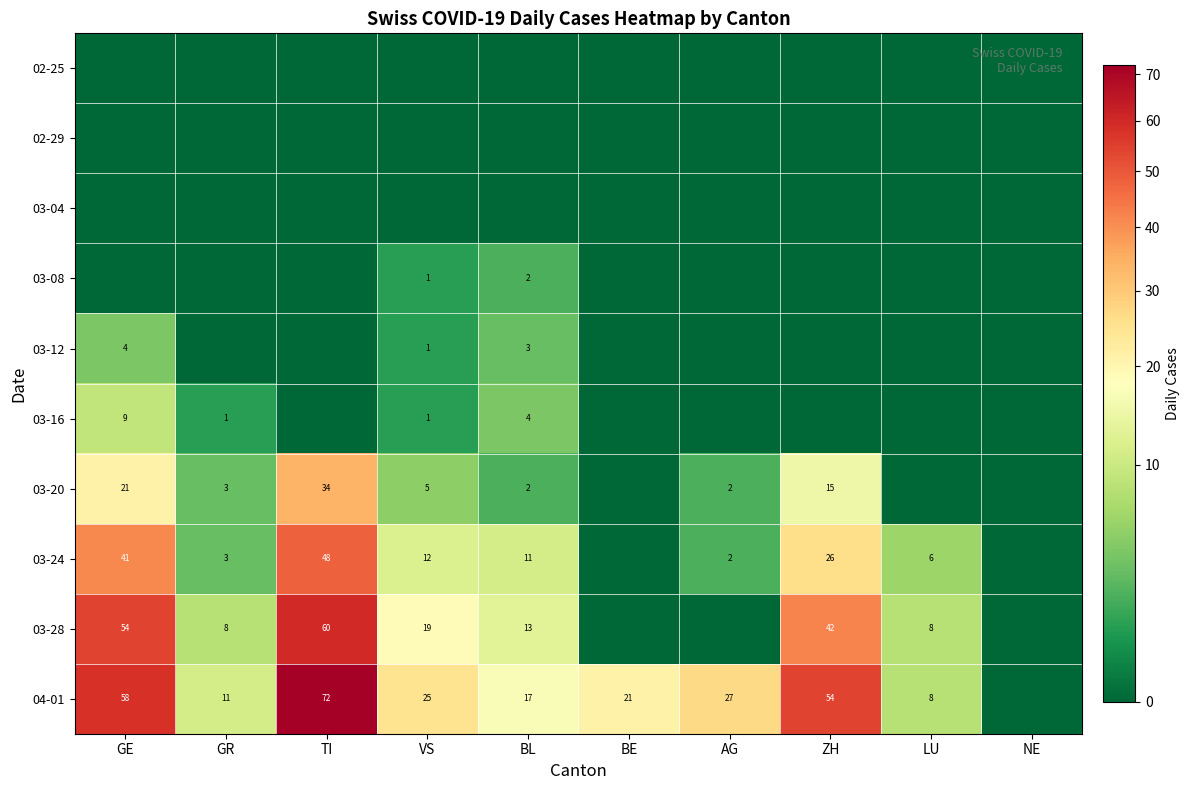

The 03-20 series shows 15 at ZH. True or false?

True